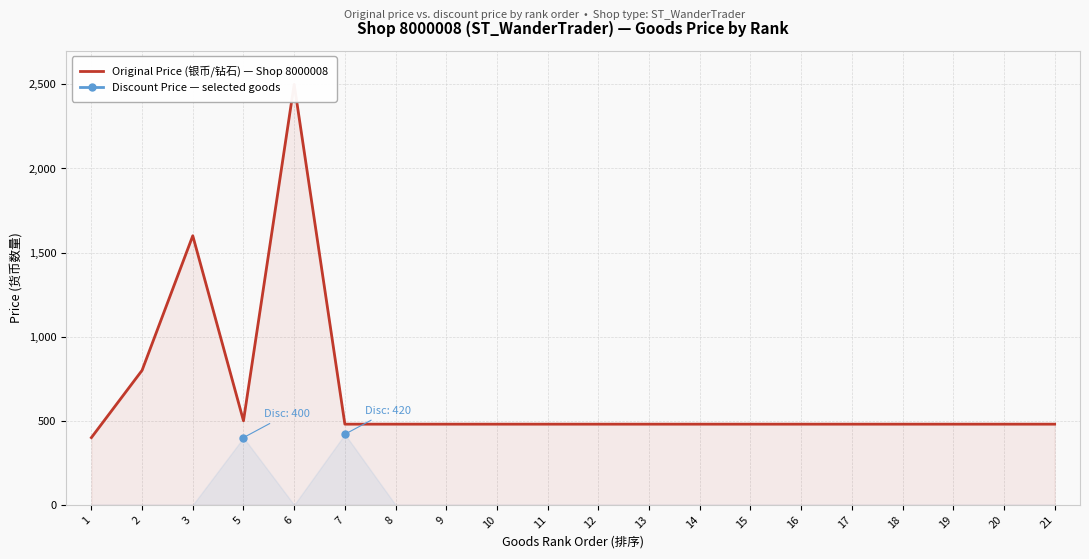

Which has a higher value, 10 or 13?

10